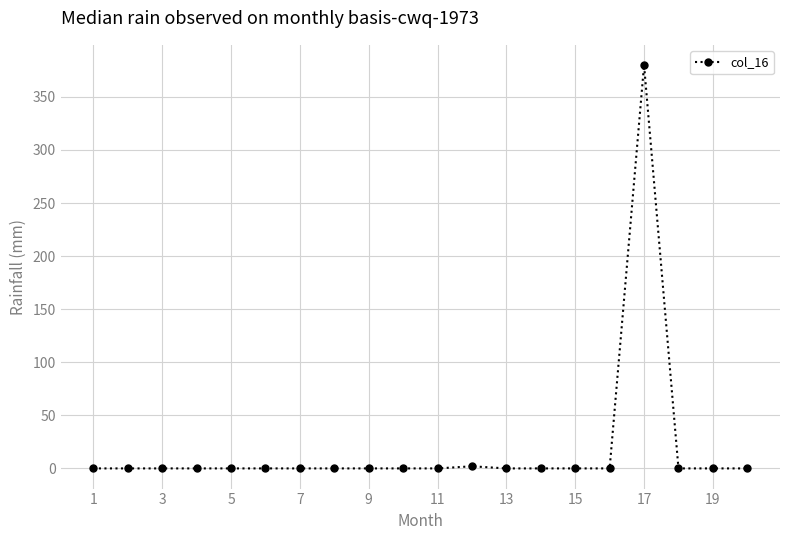

Is this an area chart (filled region under the line)?

No